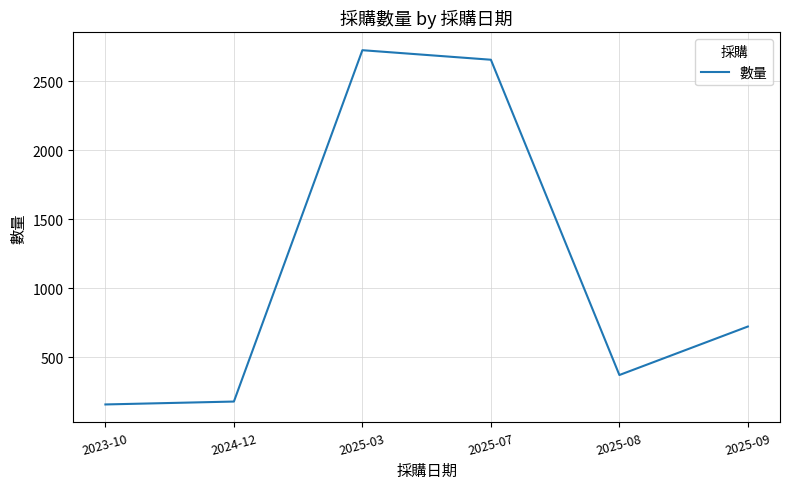

Is it true that the value at 2024-12 is 322?

False